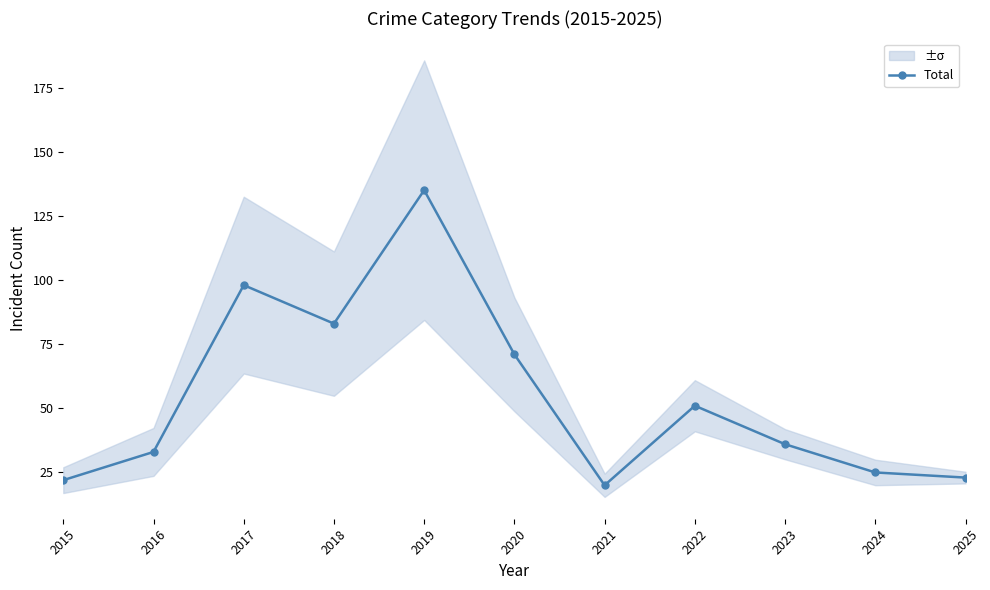

How many values exceed 36?

5